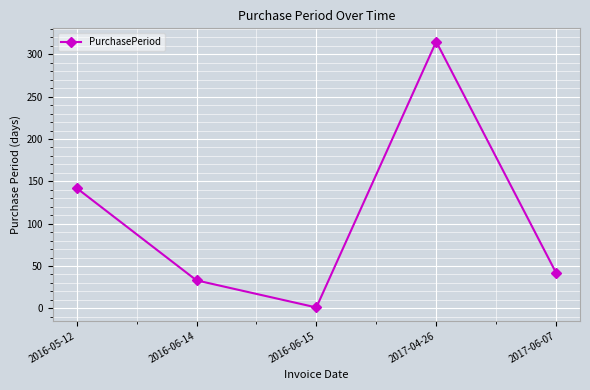

What is the difference between the values at 2016-06-14 and 2016-06-15?

32